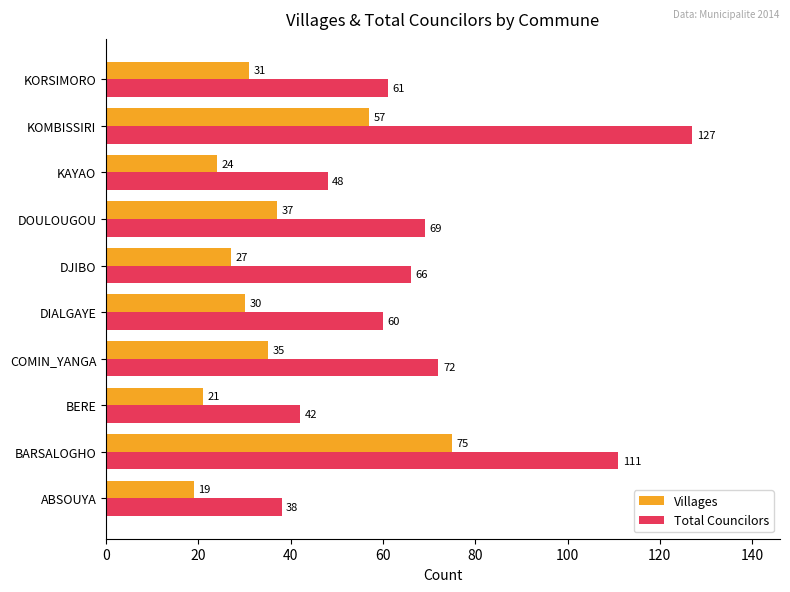

What is the lowest value of the Total Councilors series?

38